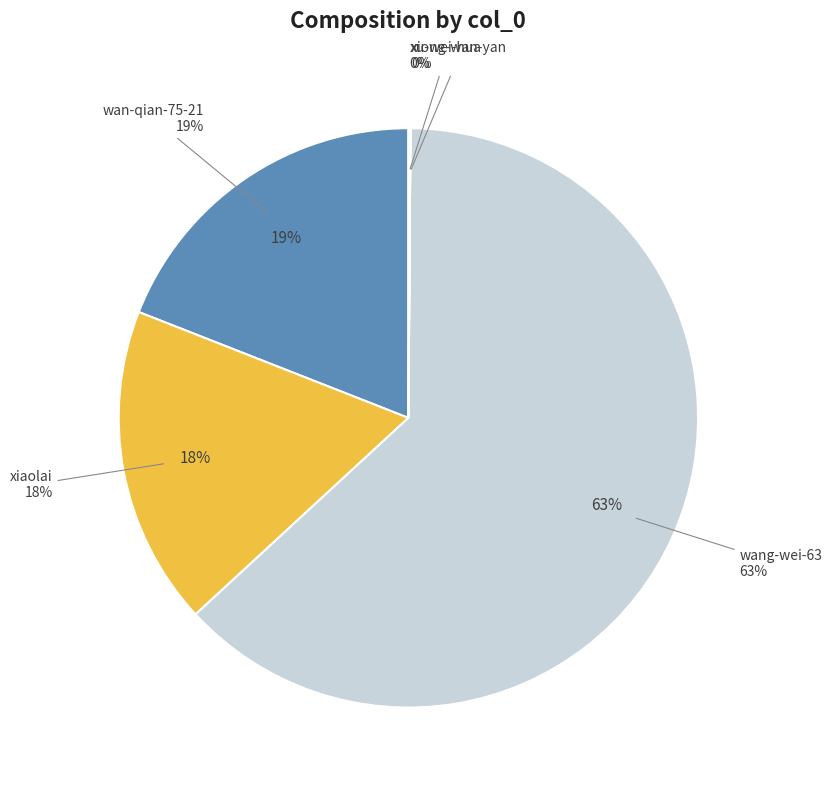

How many segments does this pie chart have?

5